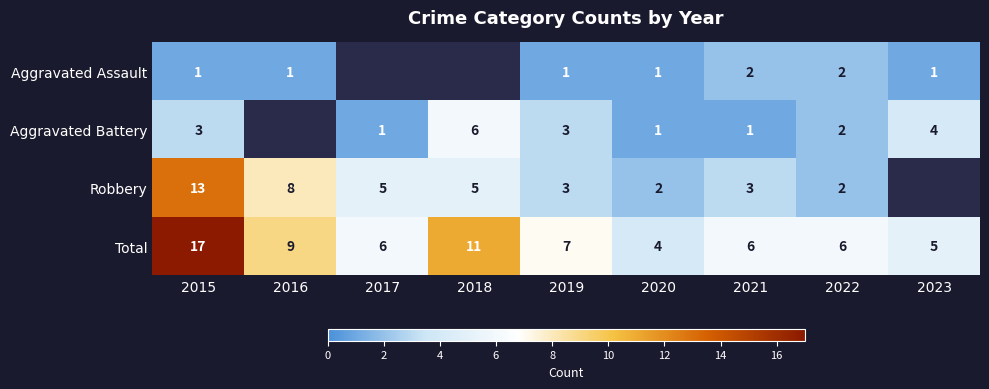

What is the spread (max minus min) of values at 2022?

4